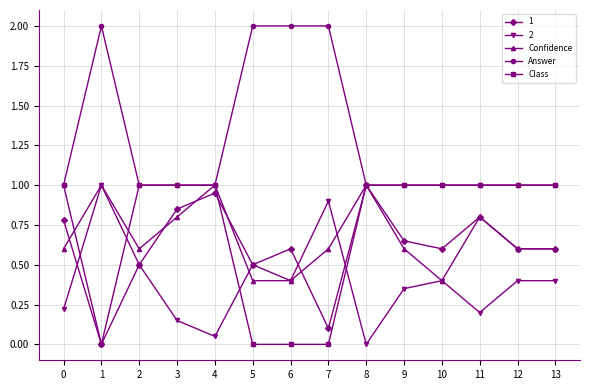

What is the sum of the Confidence values at 5 and 9?

1.0